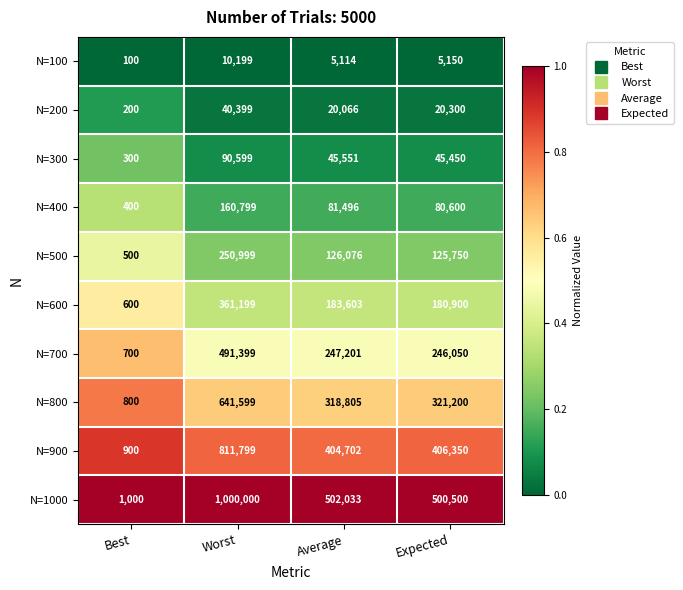

Where does the N=500 series first go above 126076?

Worst